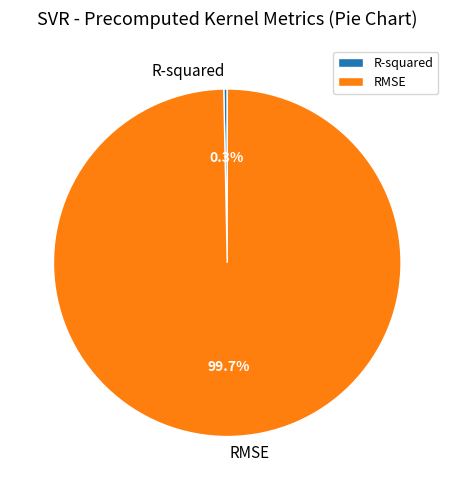

Count the number of slices in the pie.

2